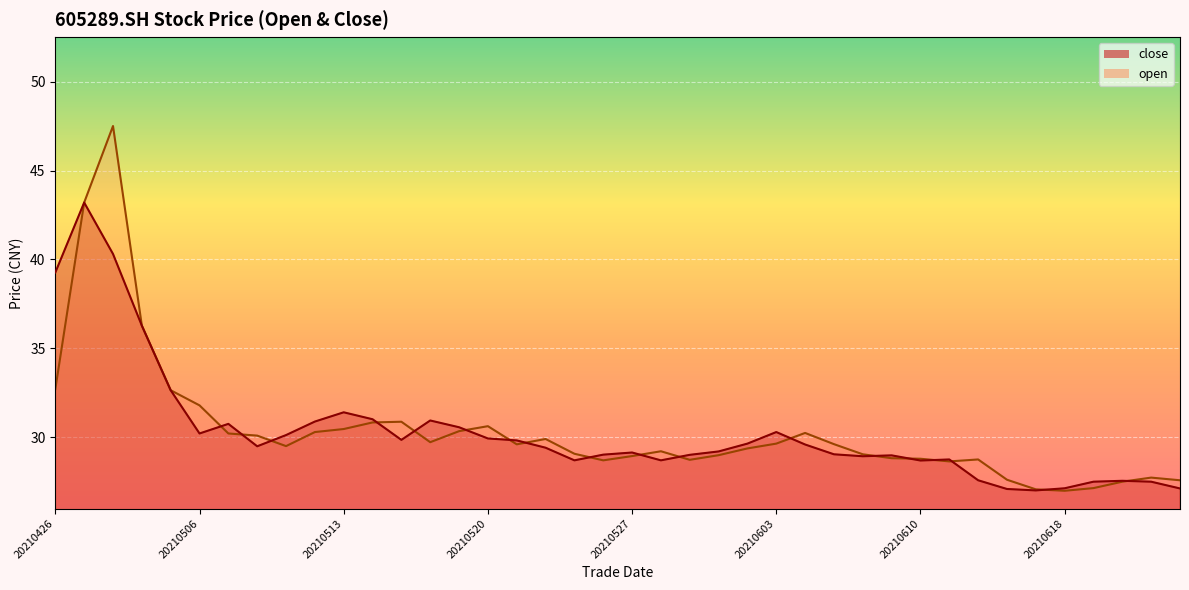

At which category is the sum across all series the highest?

20210428